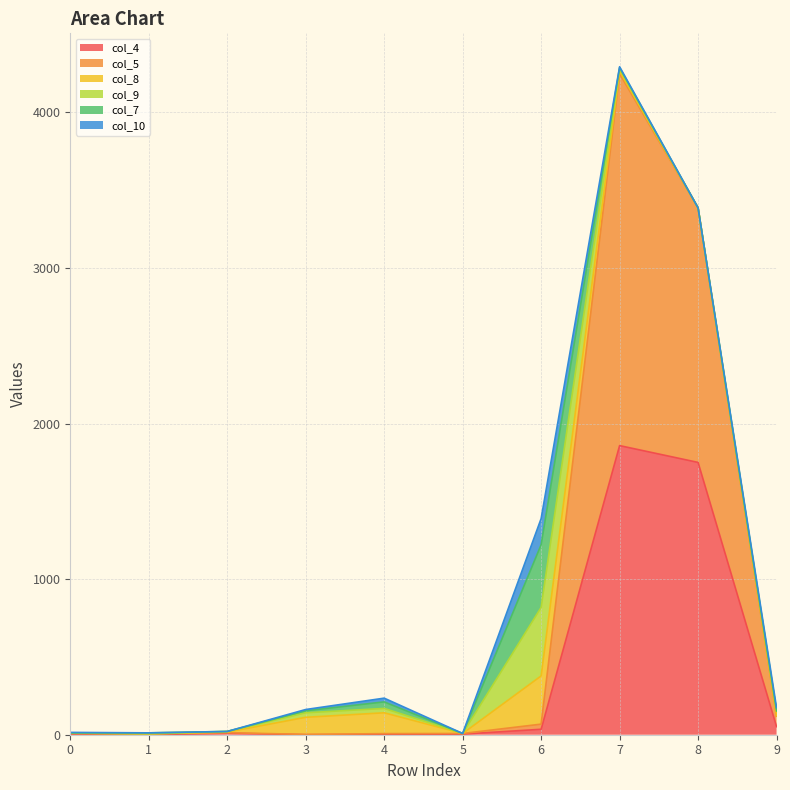

At which category is the sum across all series the highest?

7